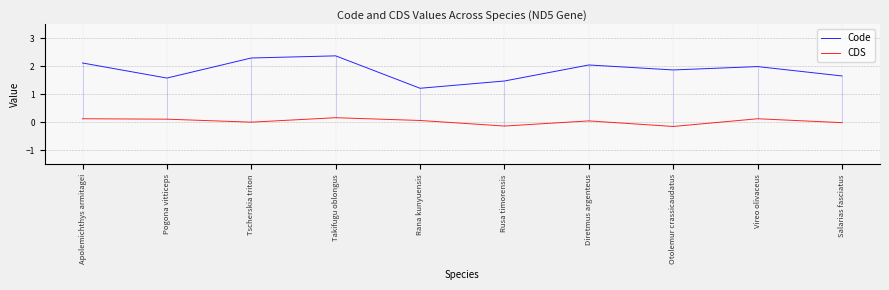

How many lines are shown in the chart?

2